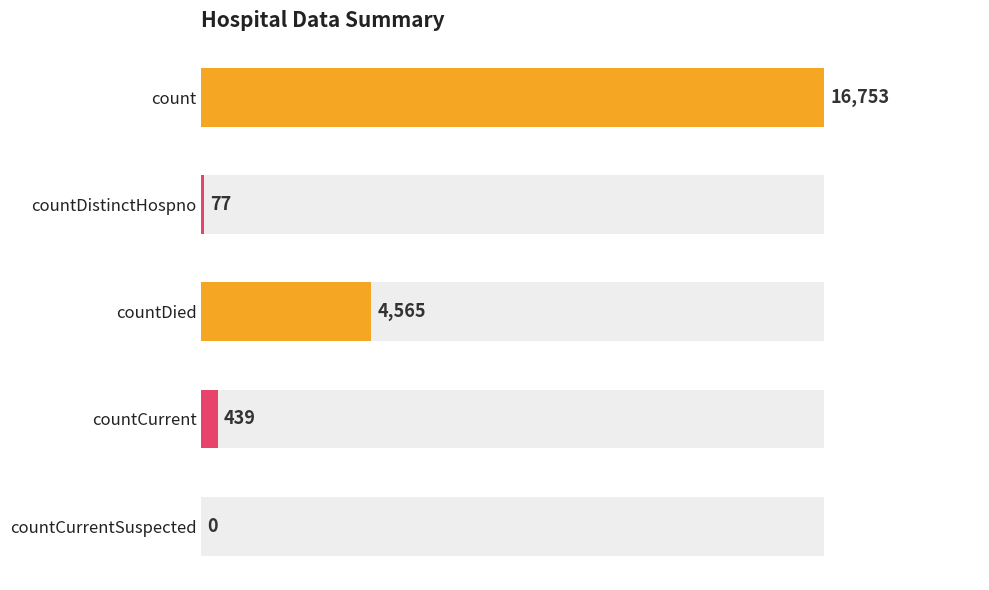

How many positive values are there?

4